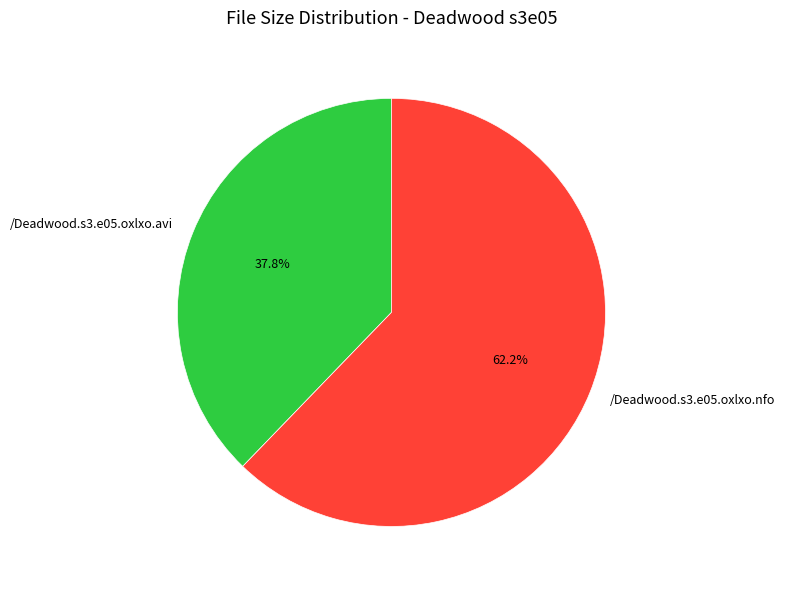

What percentage is the /Deadwood.s3.e05.oxlxo.nfo slice, to the nearest percent?

62%